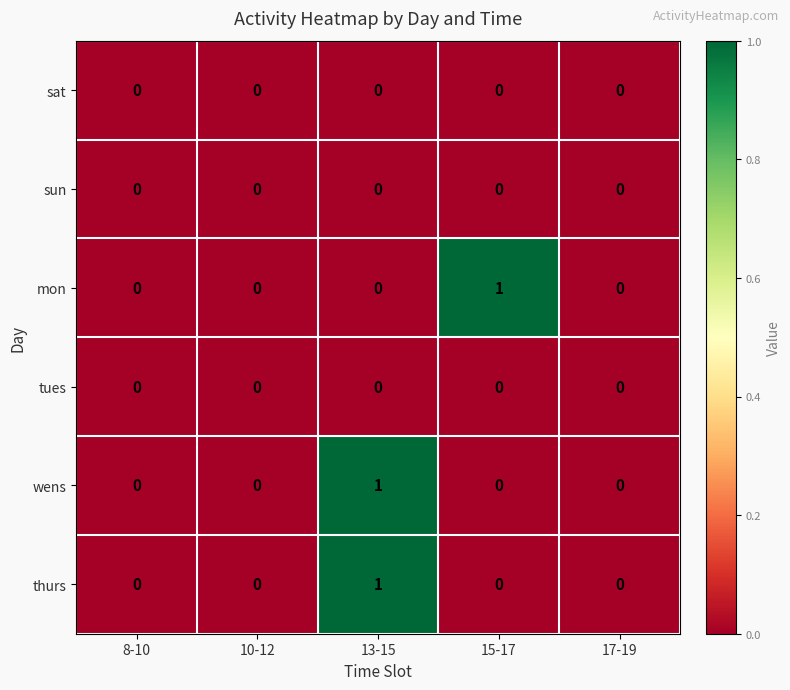

Count the wens values in the range 0 to 1.

5